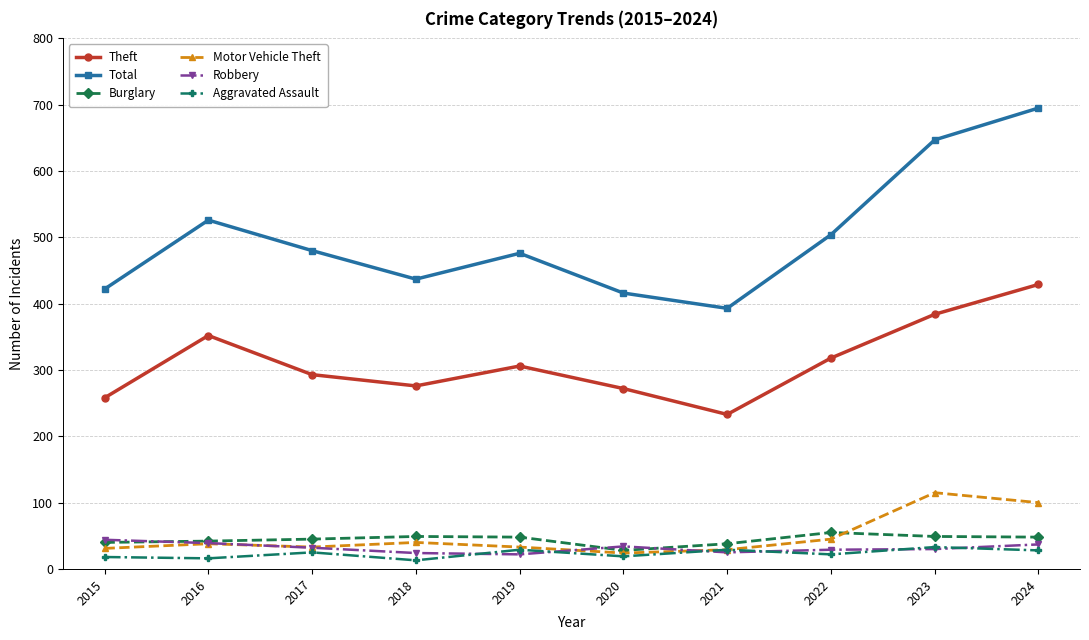

Which series has the largest range (max minus min)?

Total